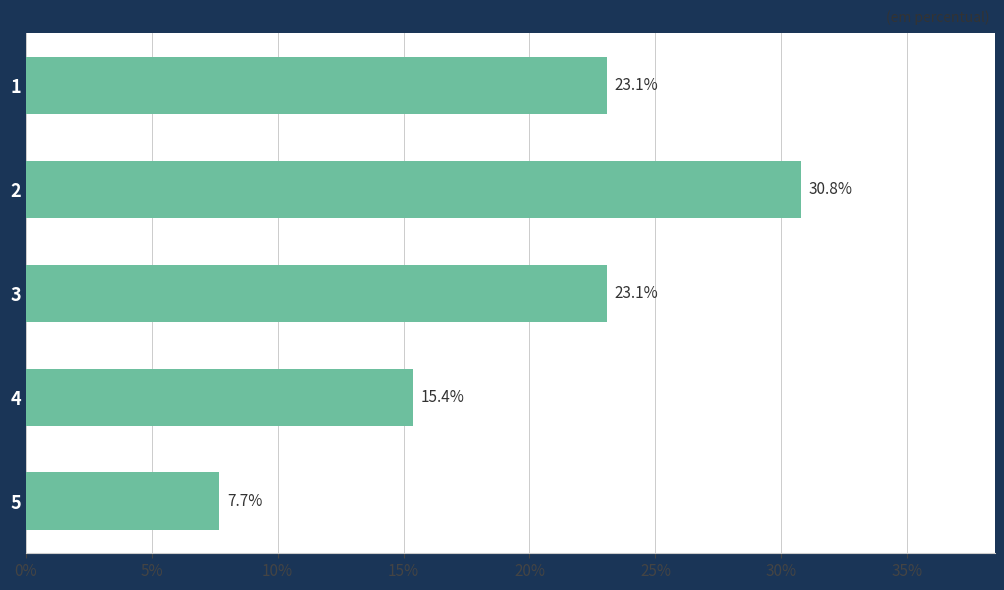

What is the value of the 2nd bar from the top?

30.8